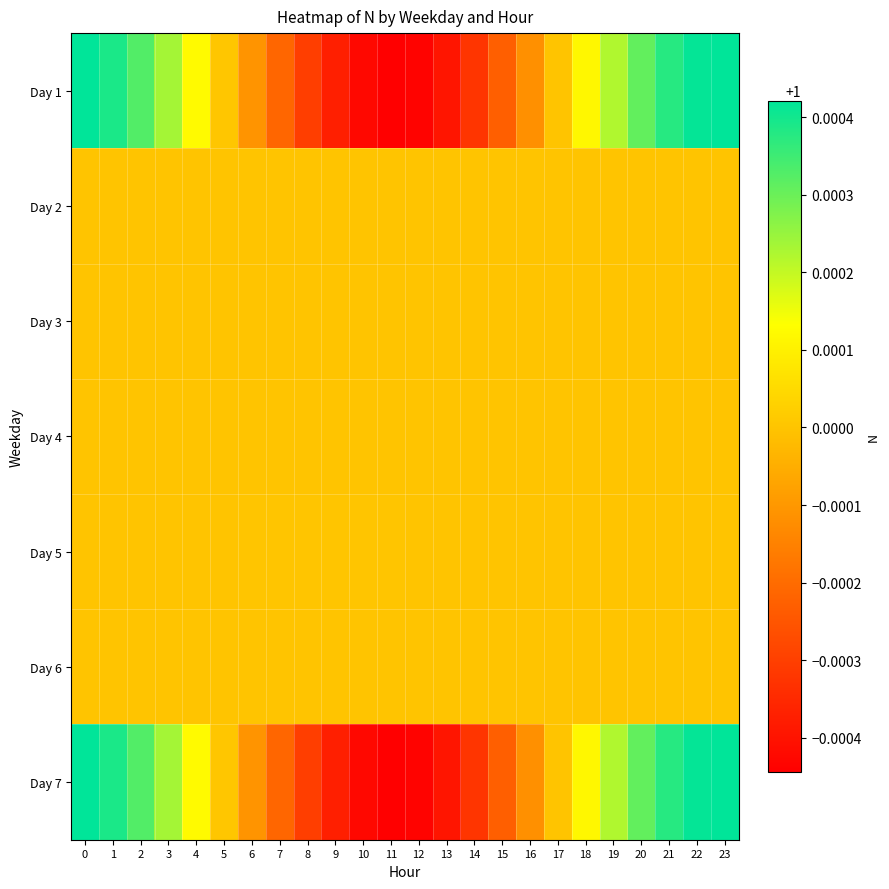

Rank the series at 5 from highest to lowest value.

Day 1, Day 7, Day 5, Day 4, Day 2, Day 6, Day 3